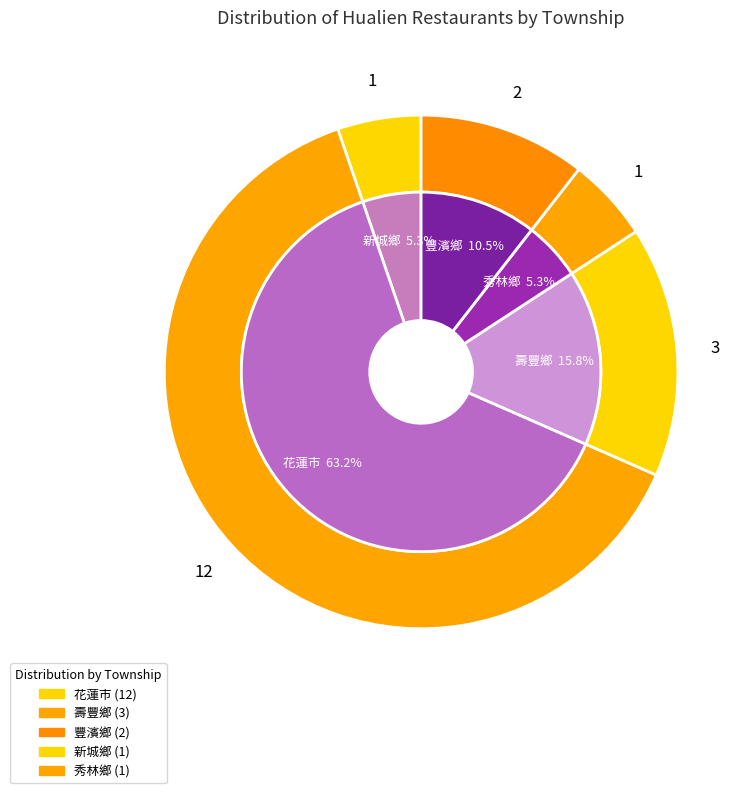

Is there any slice that represents more than half of the pie?

Yes